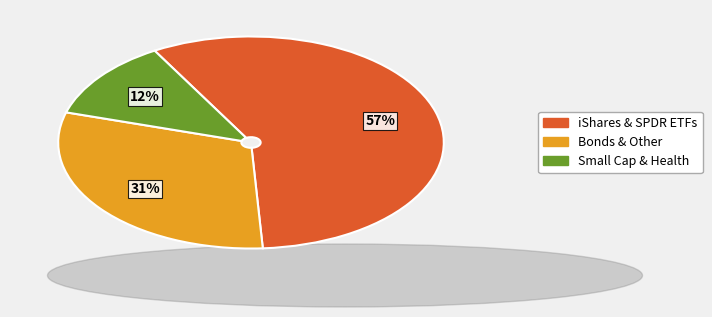

Is there a majority slice in this chart?

Yes